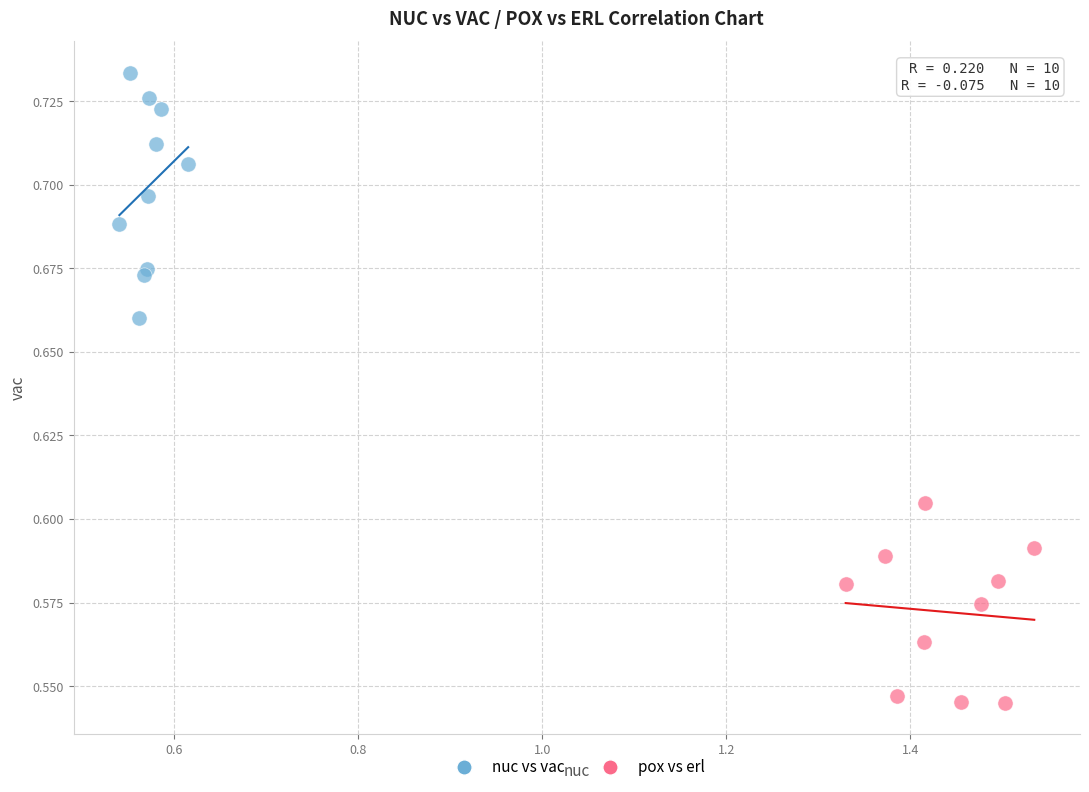

Which series has the largest Y range (max minus min)?

nuc vs vac